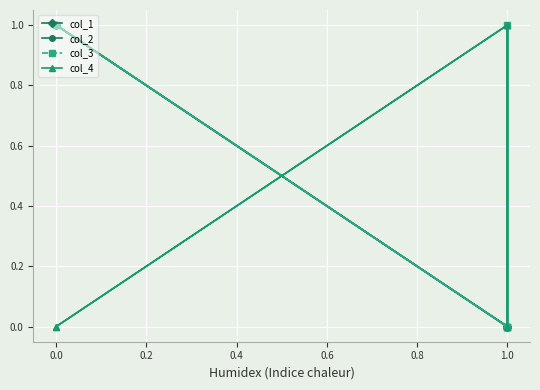

How many intersections are there between col_1 and col_4?

2